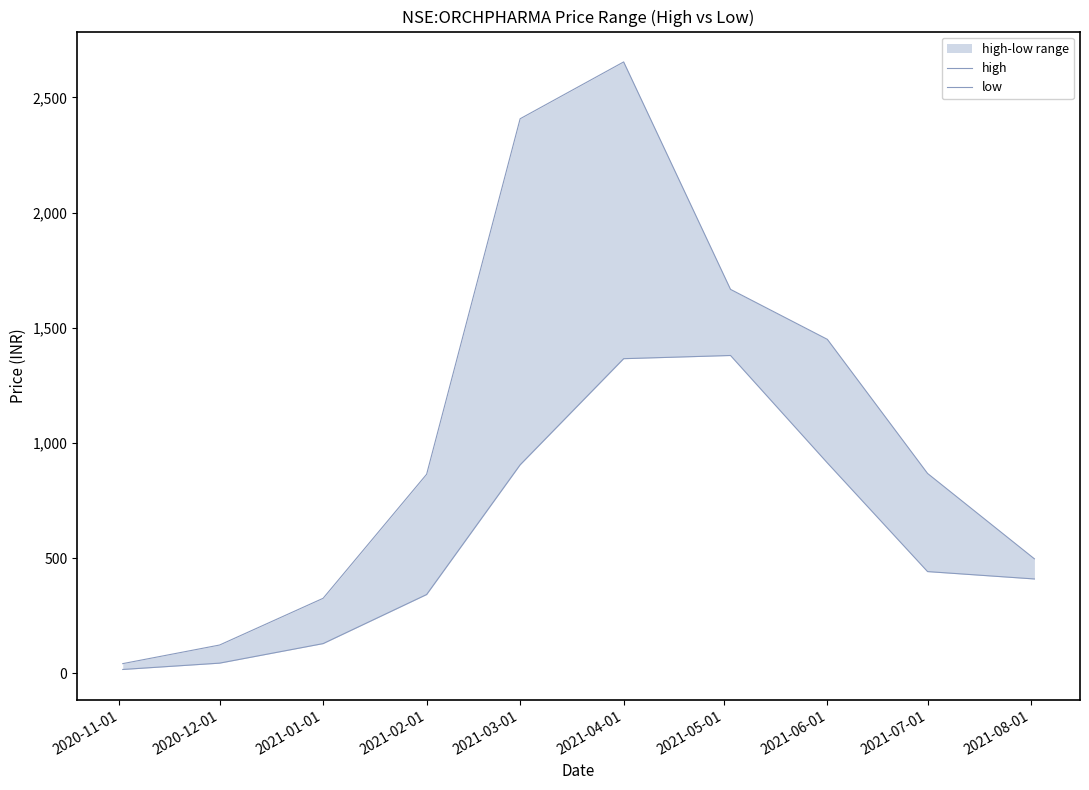

Rank the series by their maximum value, from lowest to highest.

low, high